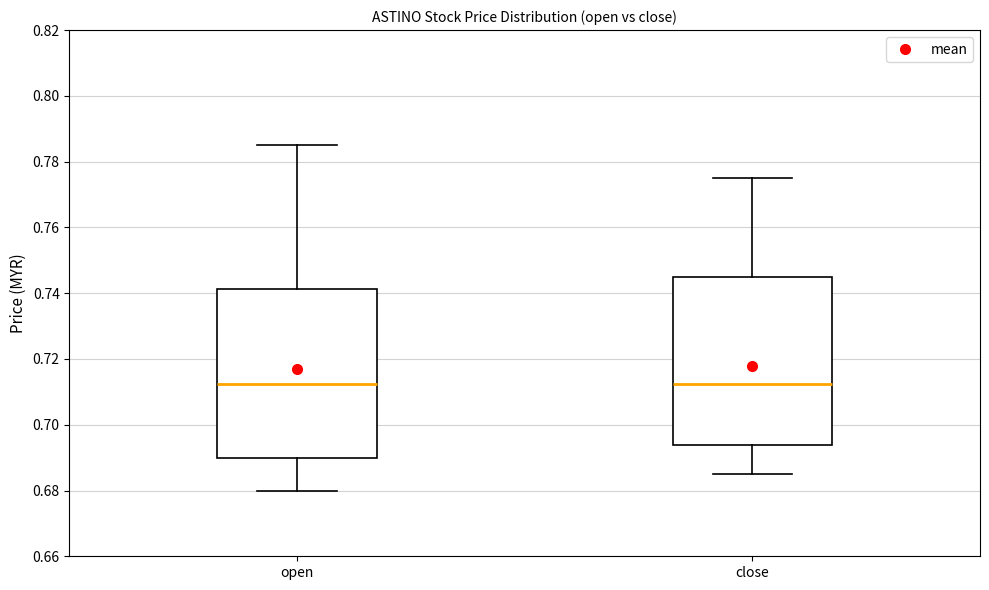

Where is the lower edge of the box for close on the y-axis? The values are not printed on the chart, so give them approximately, as read against the axis.

0.694